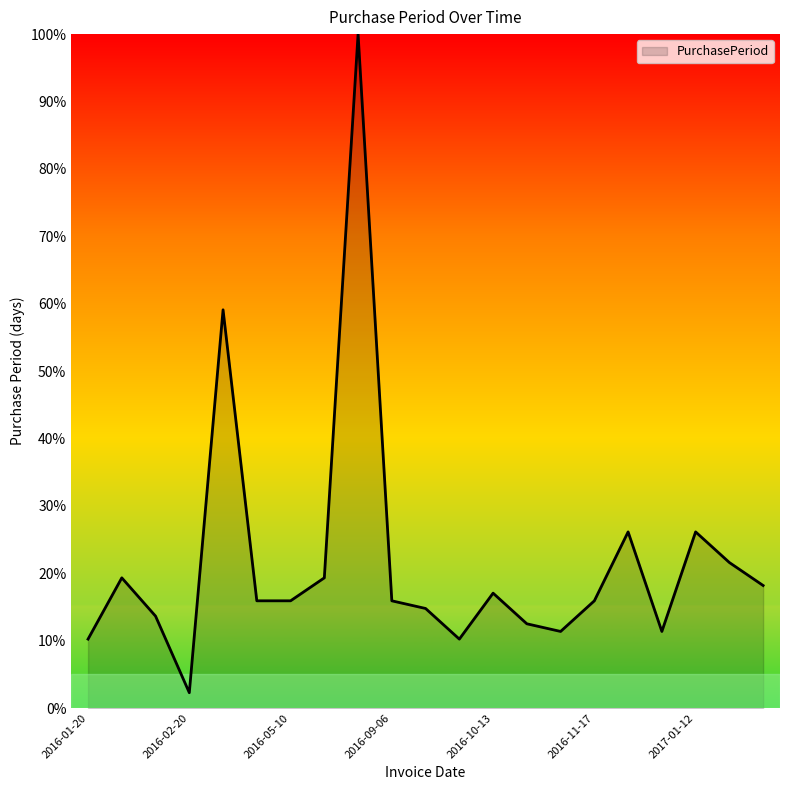

What is the difference between the maximum and minimum values?

97.7